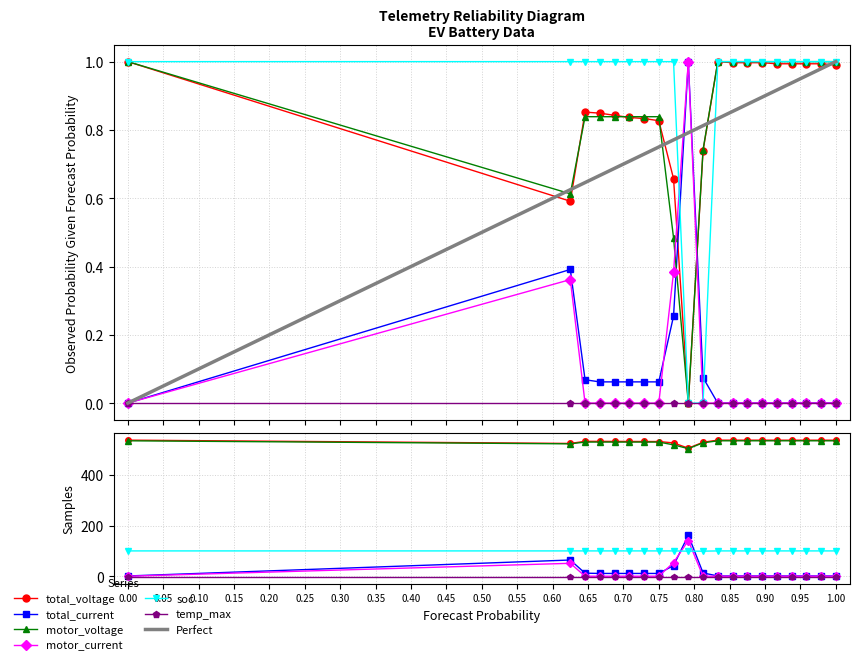

Between 31 and 40, which series saw the biggest shift?

motor_voltage